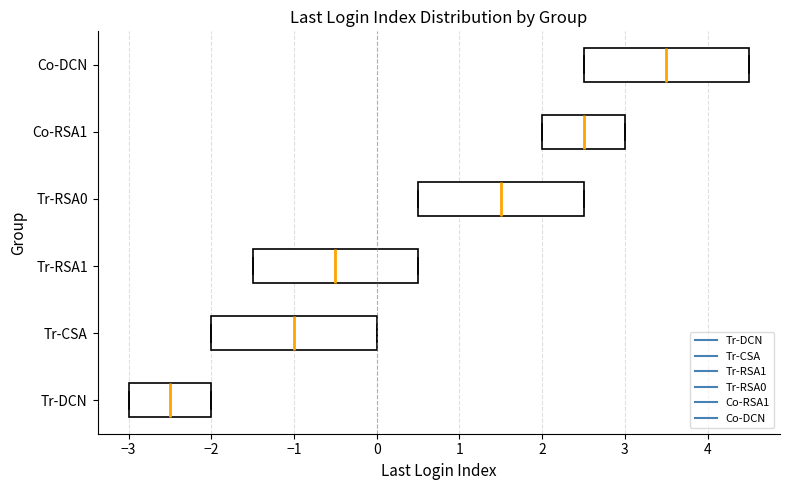

Where does the median line of the box for Tr-CSA sit on the x-axis? The values are not printed on the chart, so give them approximately, as read against the axis.

-1.0